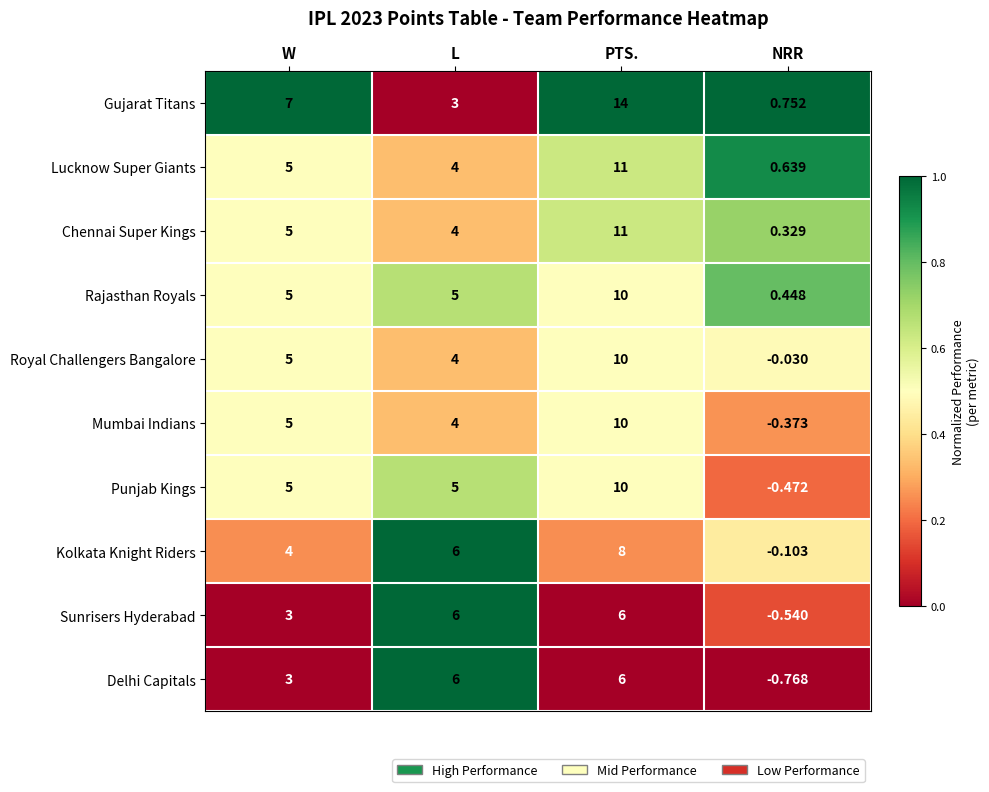

Between W and NRR, which series saw the biggest shift?

Gujarat Titans